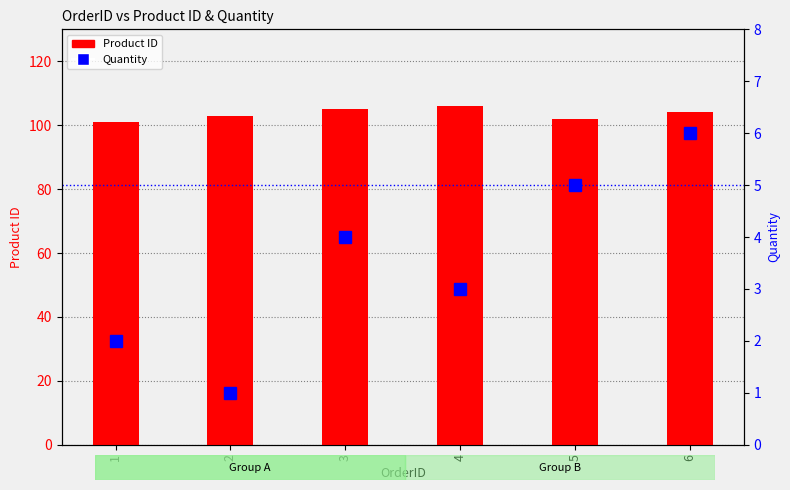

At 4, list the series in order from smallest to largest.

Quantity, Product ID